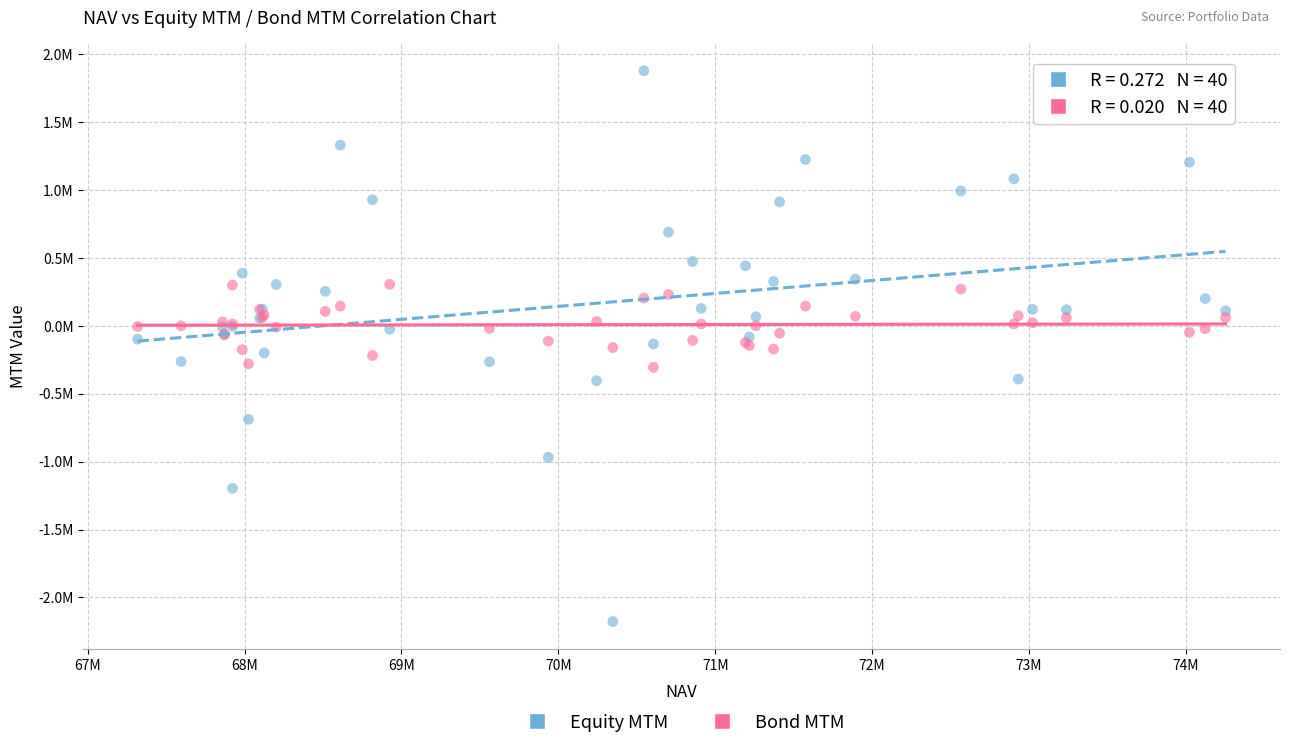

Which series has the largest Y range (max minus min)?

Equity MTM